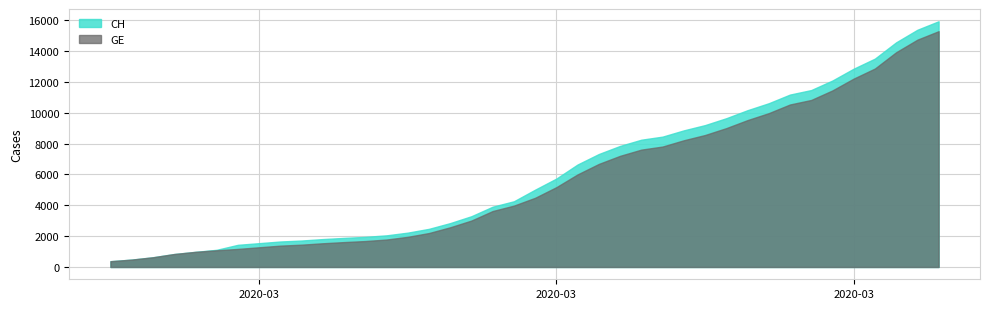

Count the number of categories in the chart.

40